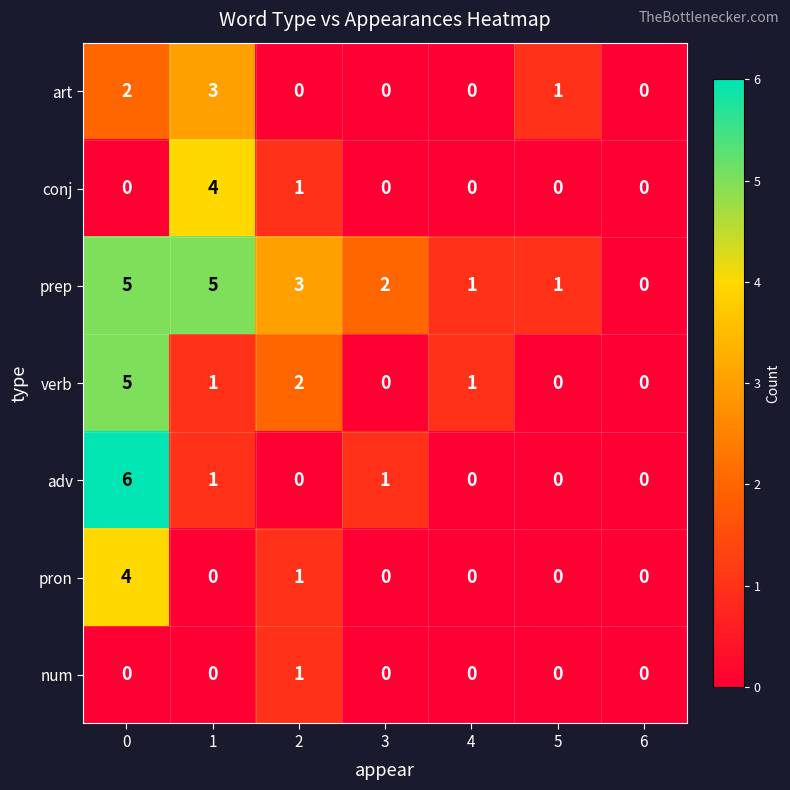

Is it true that num equals 0 at 1?

True